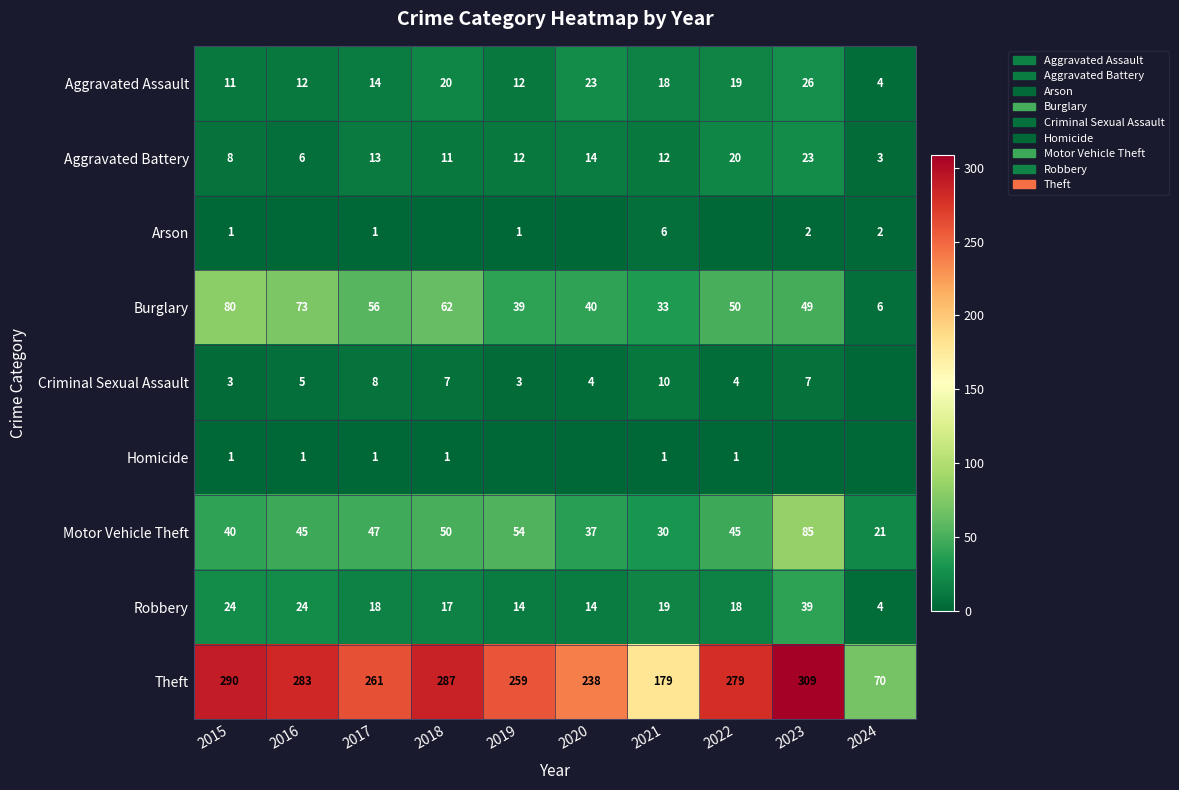

Is it true that Burglary equals 25 at 2020?

False